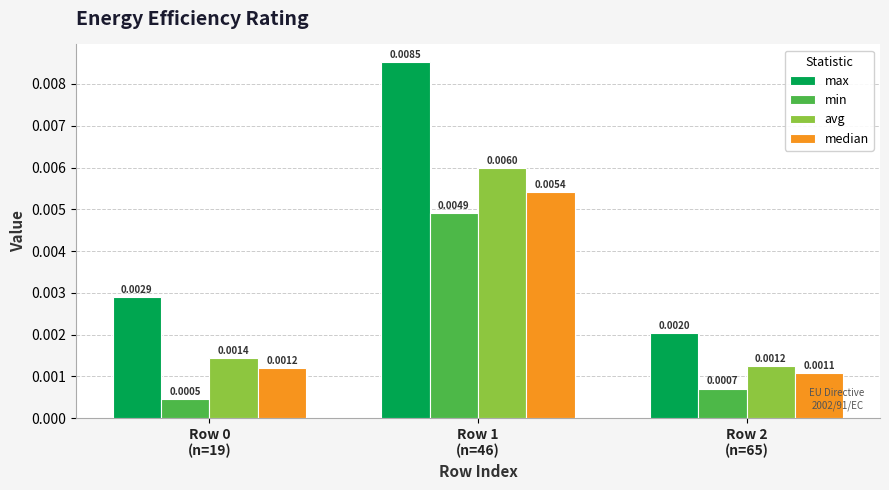

What position from the right is Row 1
(n=46)?

2